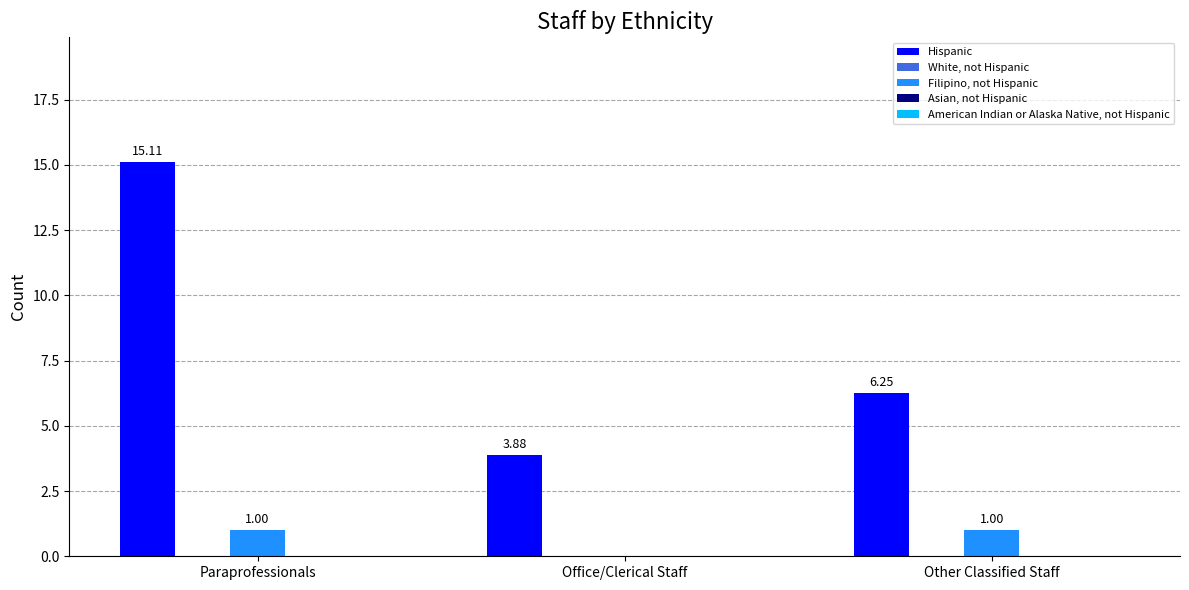

What is the sum of all Filipino, not Hispanic values?

2.0